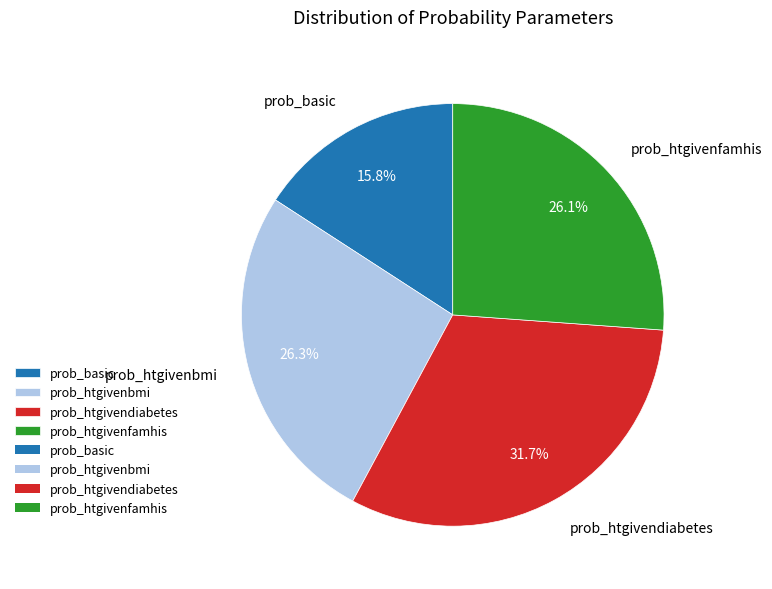

Which has a higher value, prob_htgivenfamhis or prob_basic?

prob_htgivenfamhis